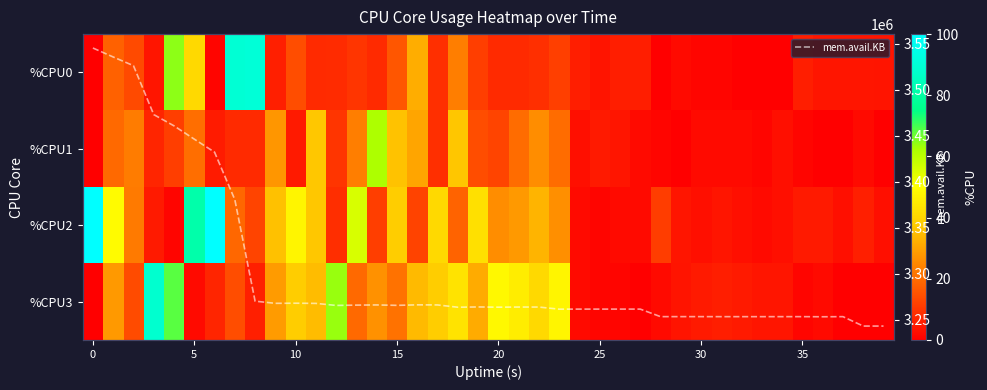

What is the lowest value of the mem.avail.KB series?

3243108